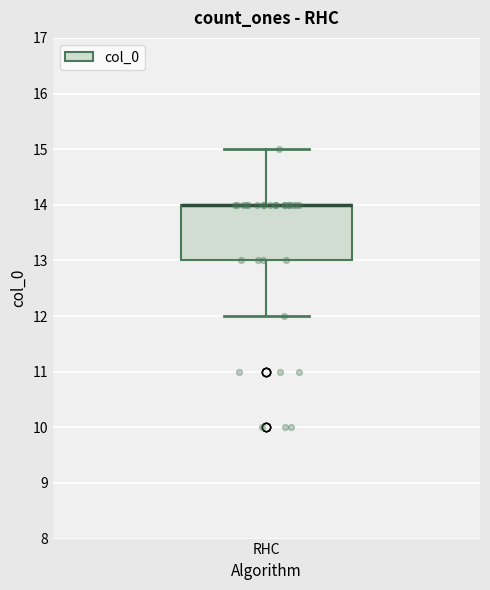

Where does the upper whisker of the box for RHC end on the y-axis? The values are not printed on the chart, so give them approximately, as read against the axis.

15